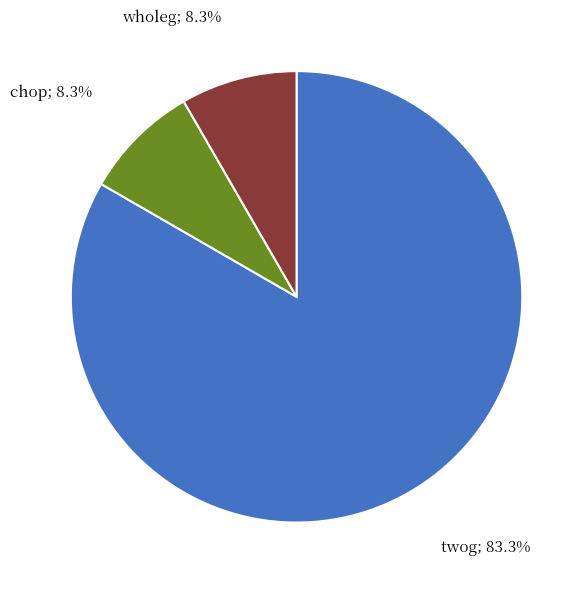

Does any single category account for the majority?

Yes